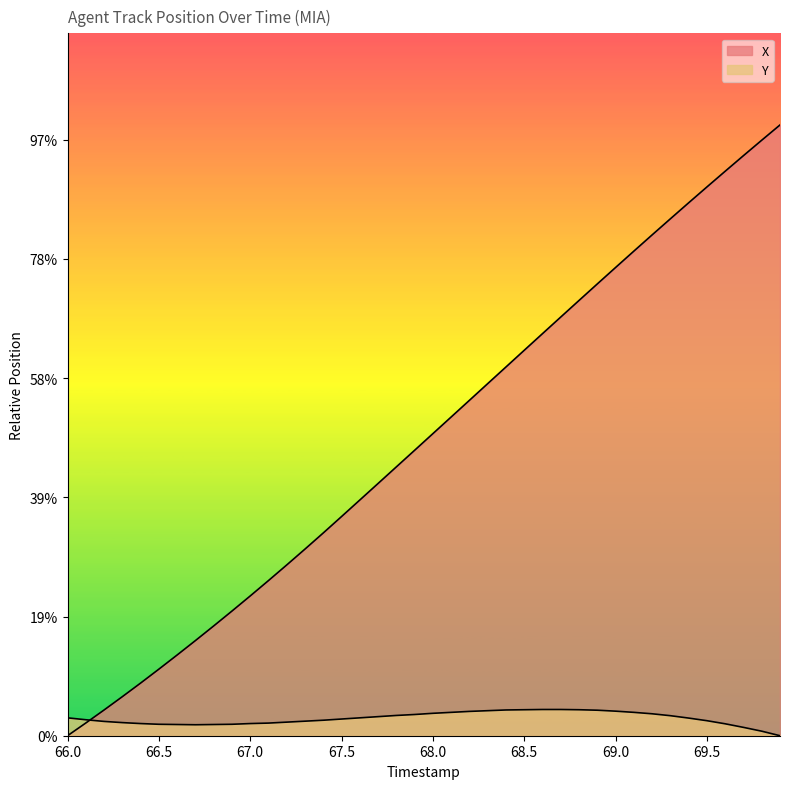

What position from the left is 68.0?

21